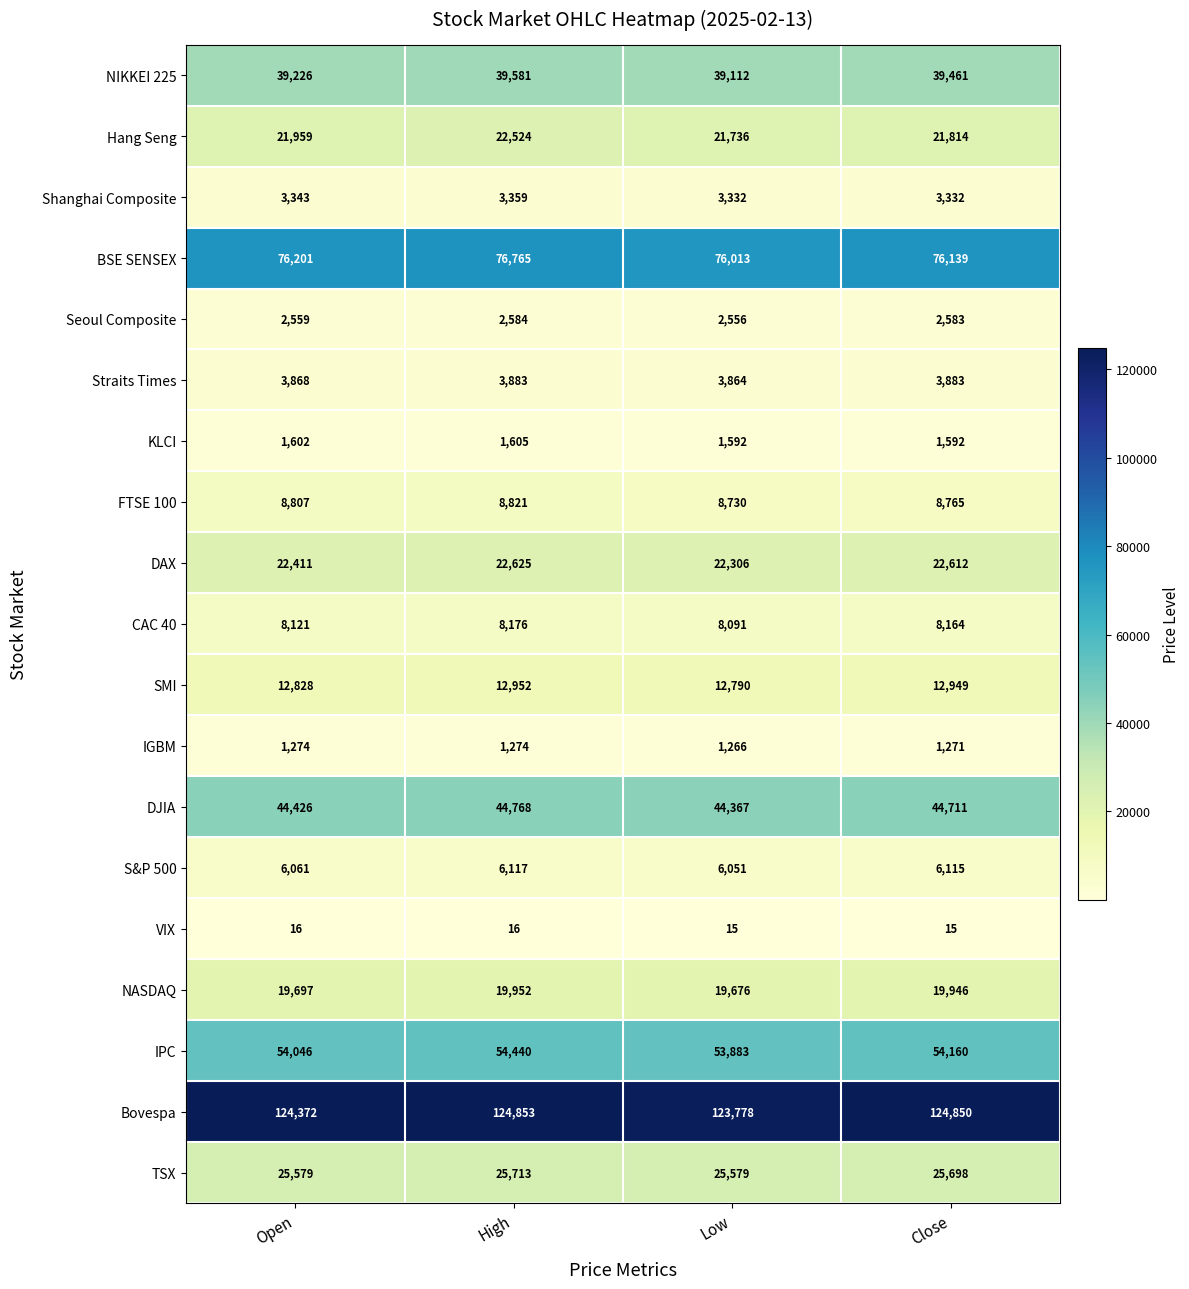

Between Open and High, which series saw the biggest shift?

Hang Seng